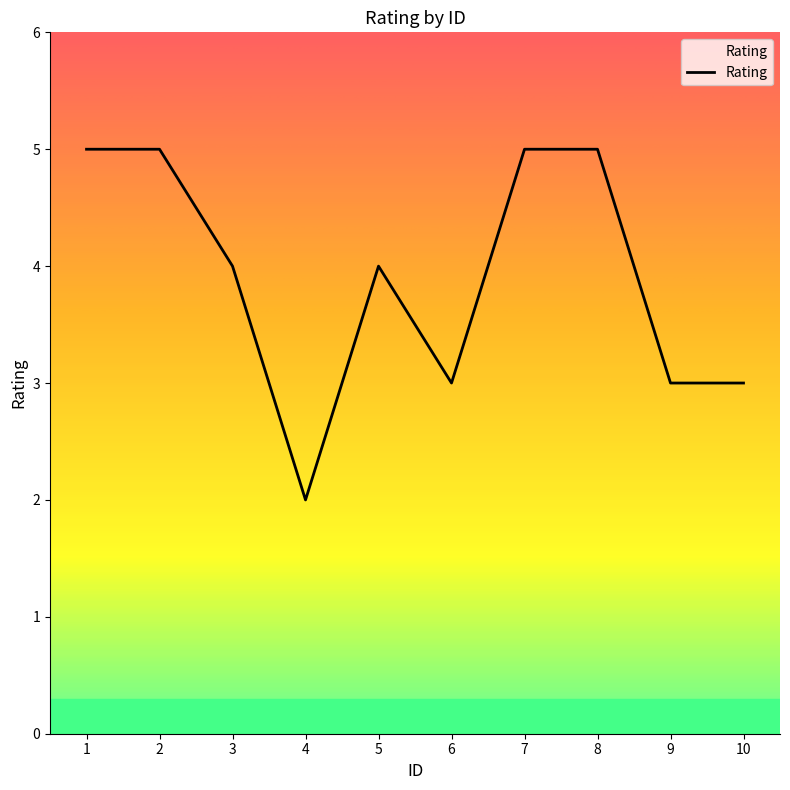

True or false: the data shows 5 at 8.

True